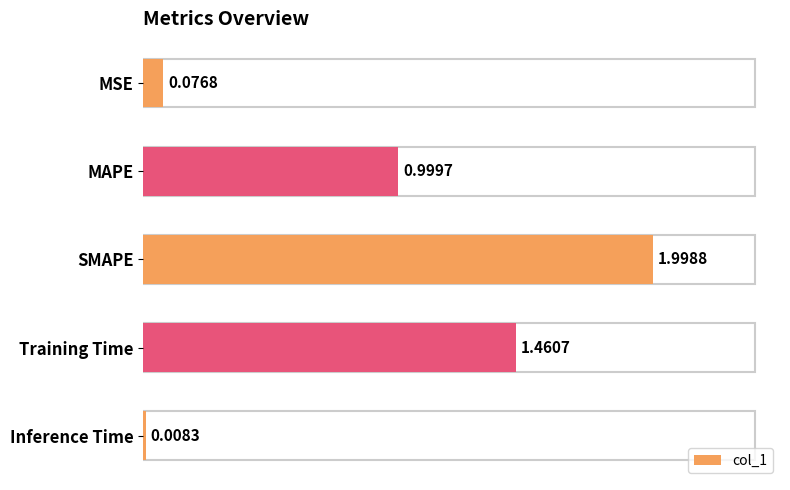

List the labels in order of value, smallest first.

Inference Time, MSE, MAPE, Training Time, SMAPE